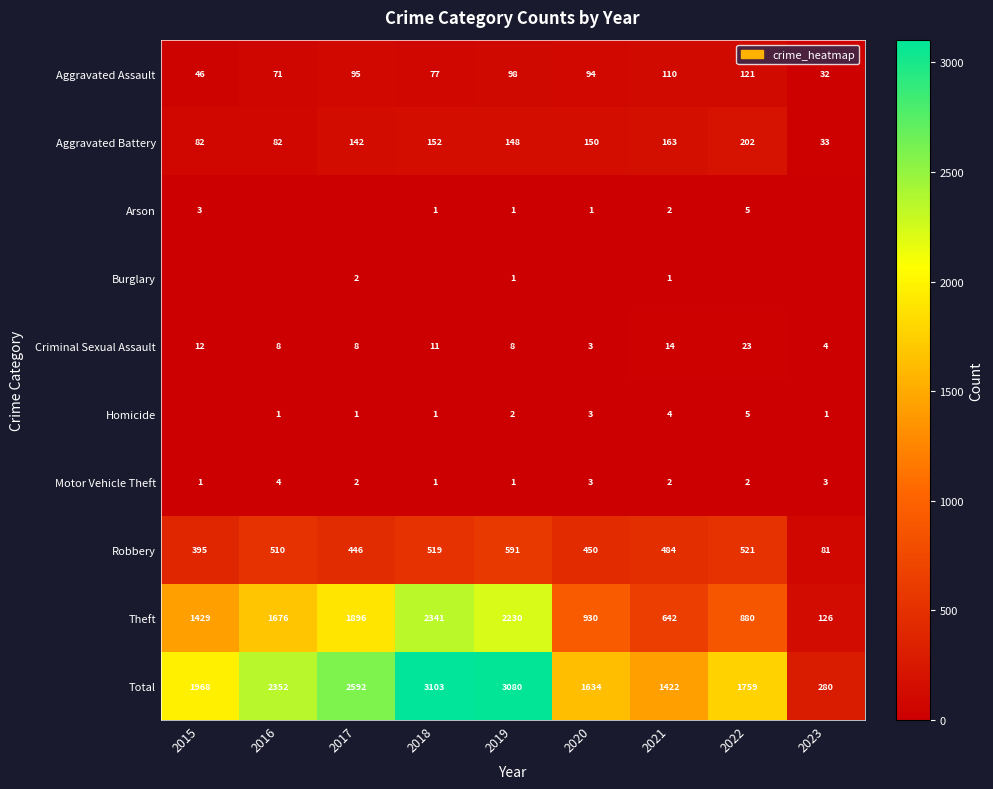

What is the sum of all Robbery values?

3997